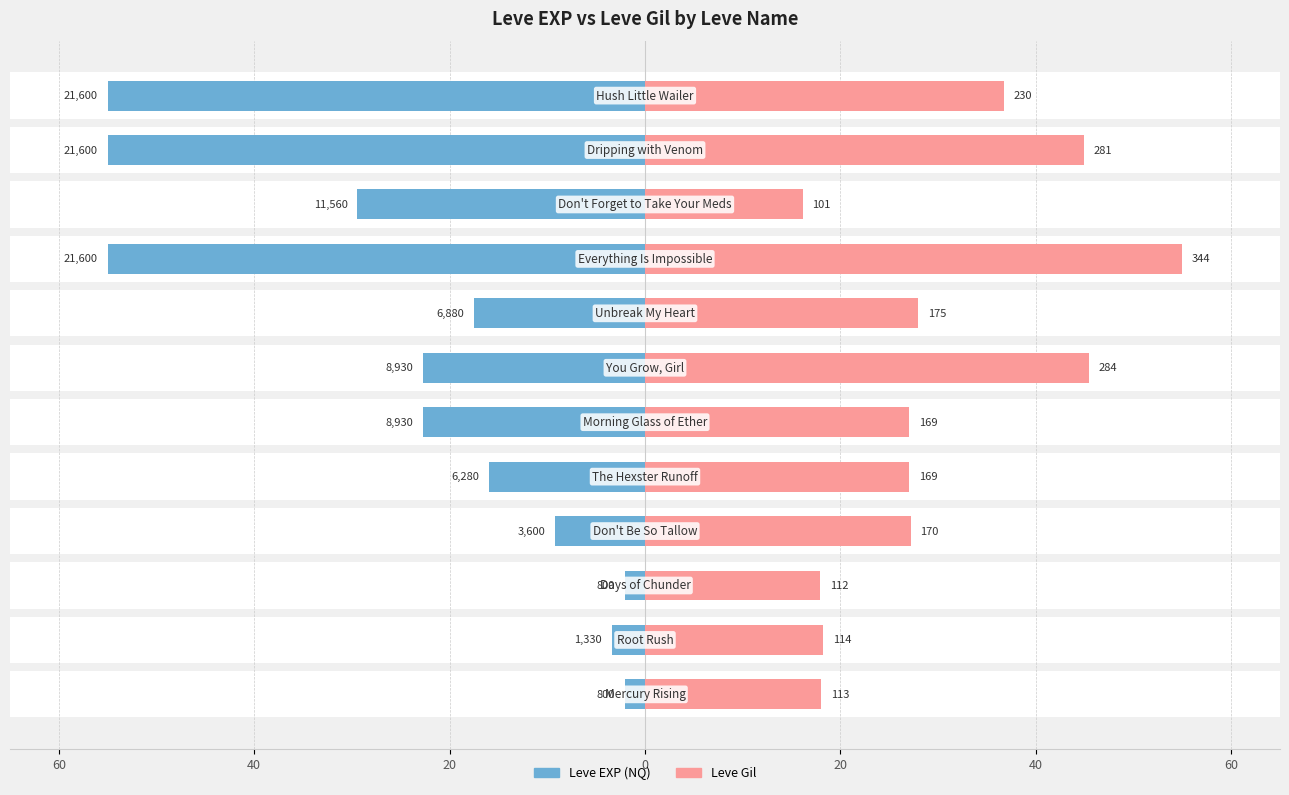

What is the difference between the highest and lowest values at 20?

19.9